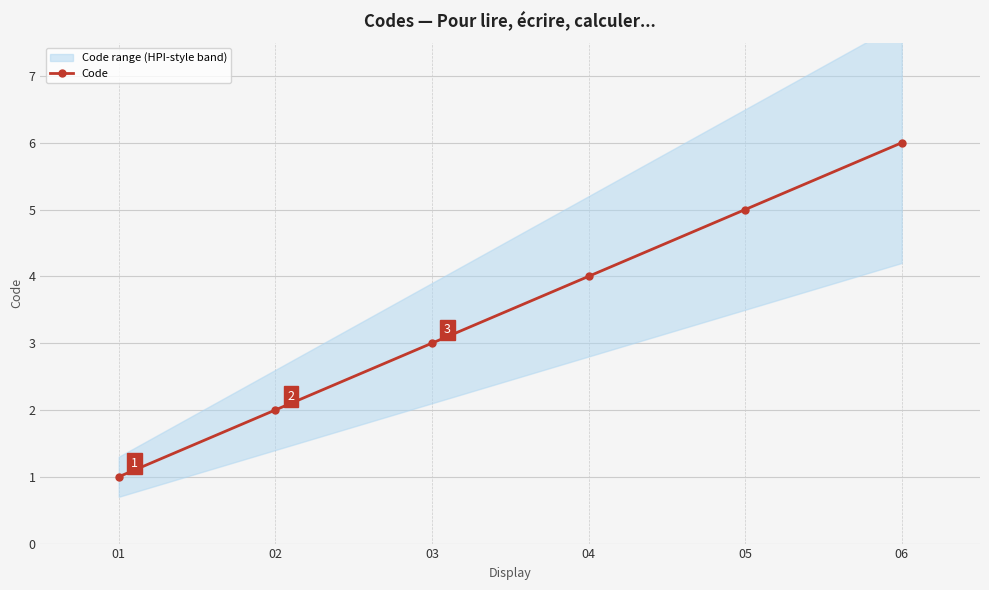

True or false: the data has more than 2 interior local peaks.

False